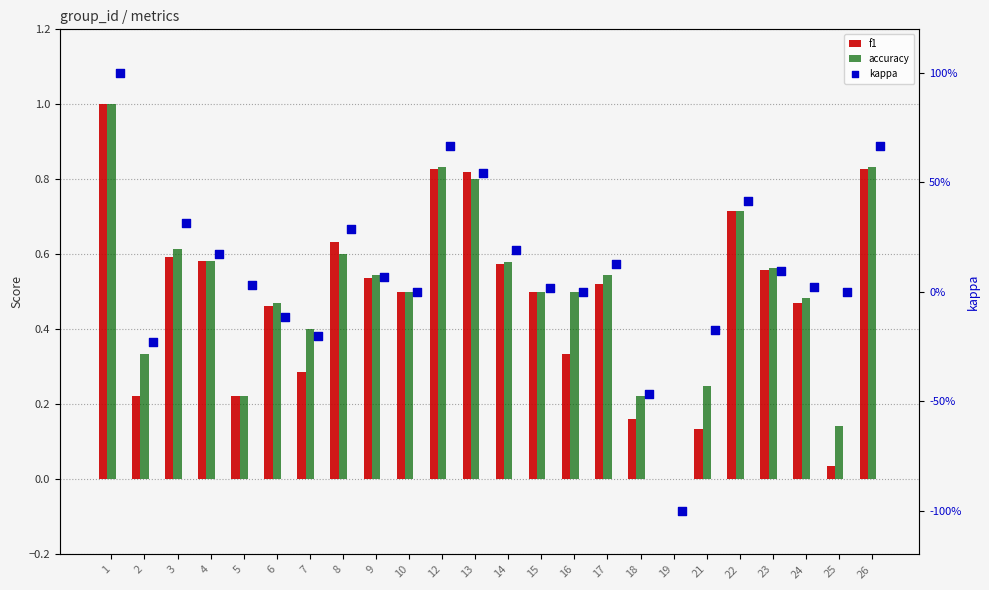

Which series has the largest total across all categories?

accuracy